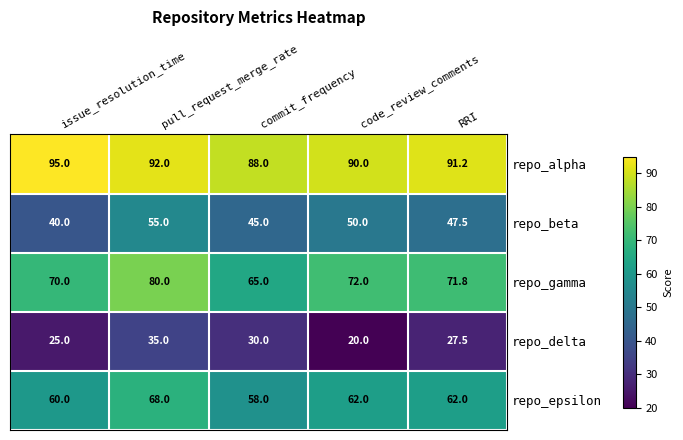

Which label corresponds to the smallest value in the chart?

code_review_comments